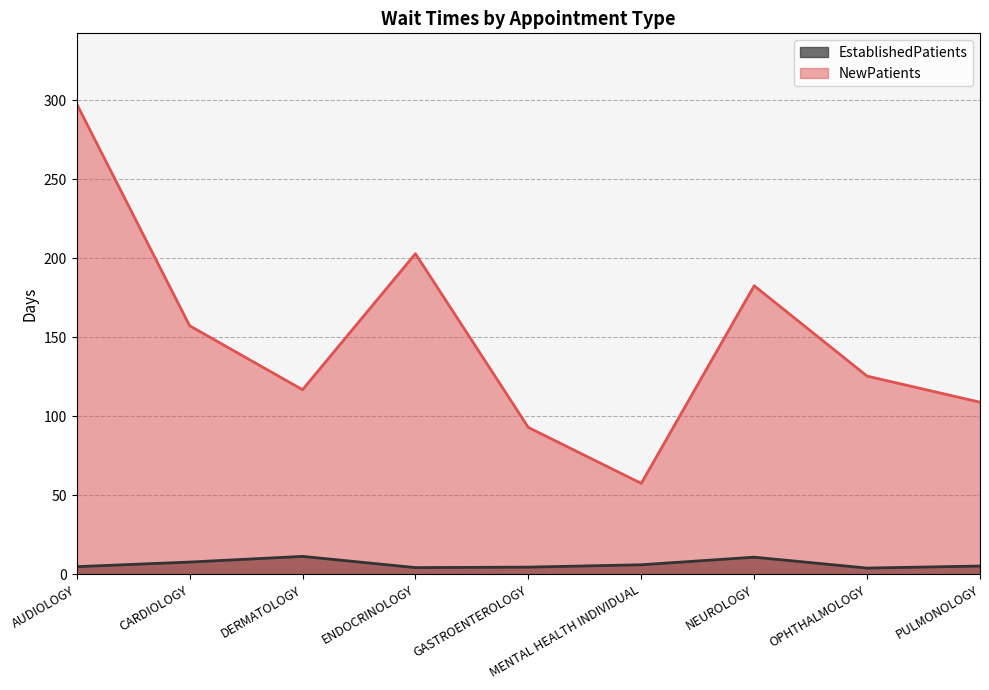

Which category has the highest value in the EstablishedPatients series?

DERMATOLOGY